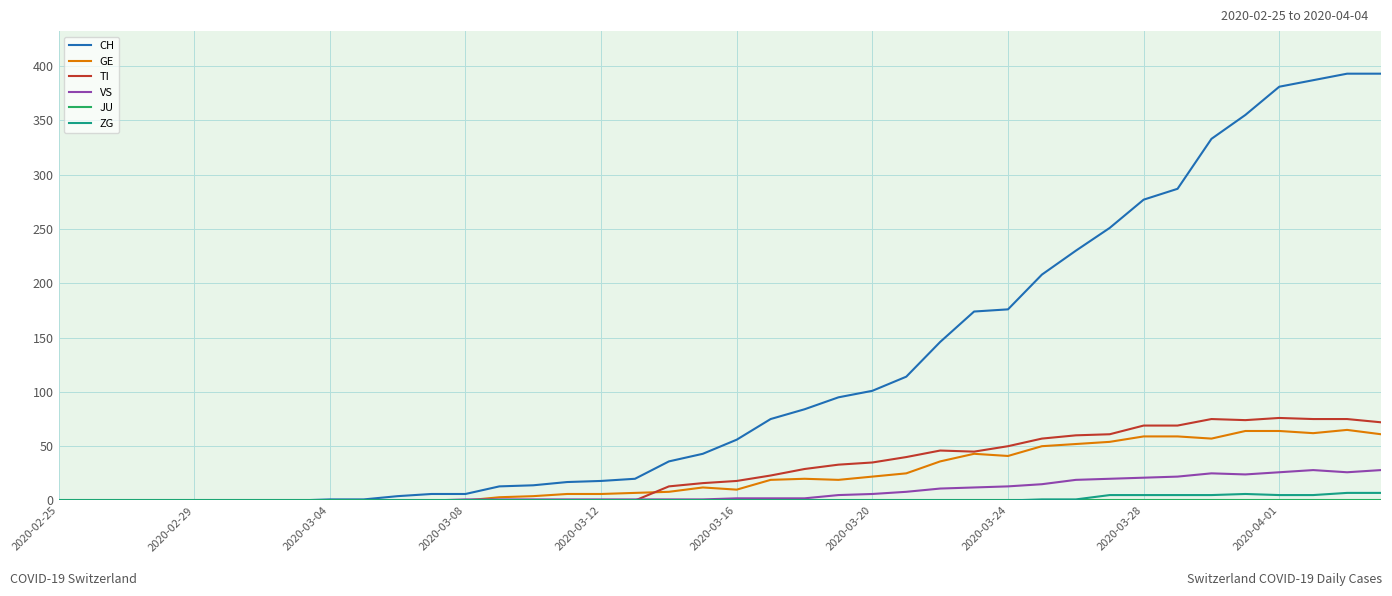

Which series has the largest total across all categories?

CH